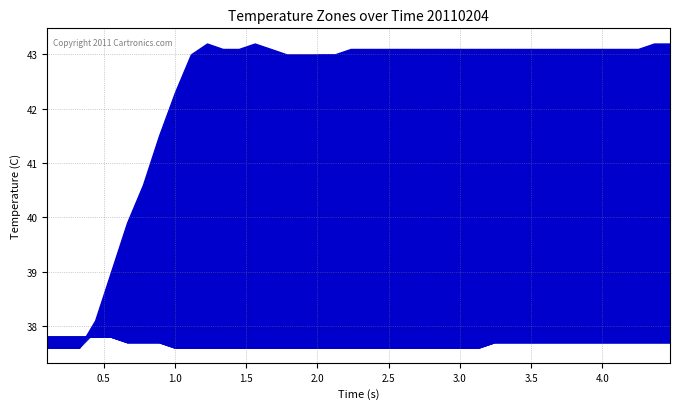

What is the difference between the second highest and minimum values?

0.2